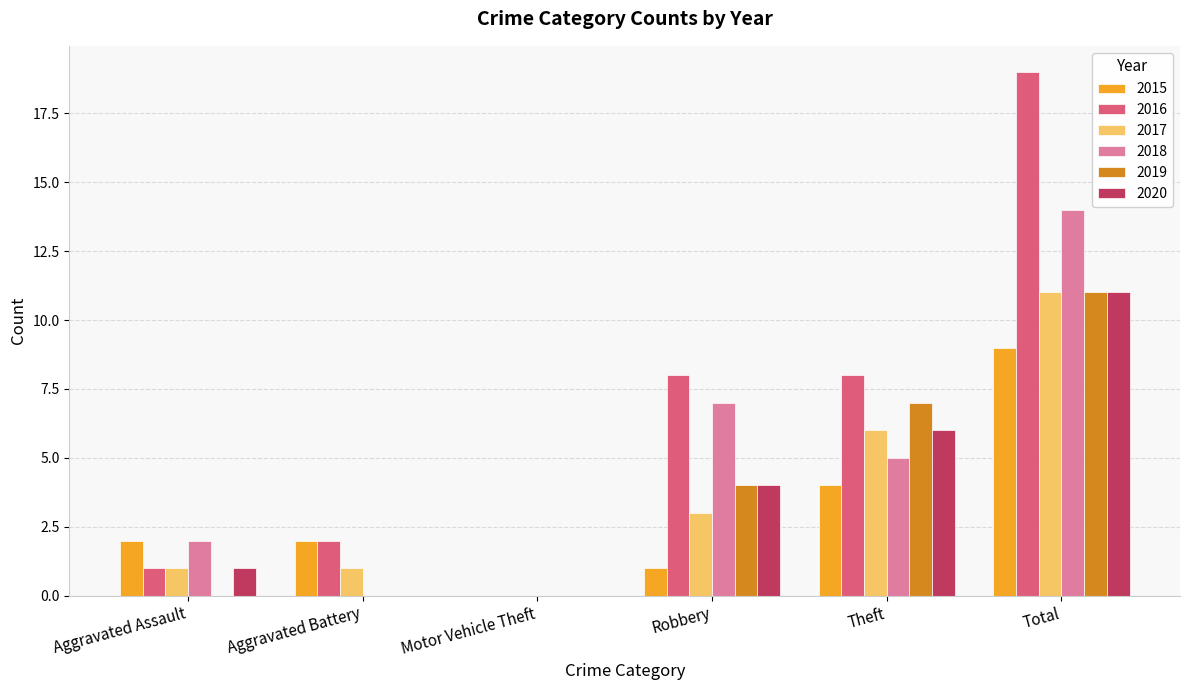

At which category is the sum across all series the highest?

Total